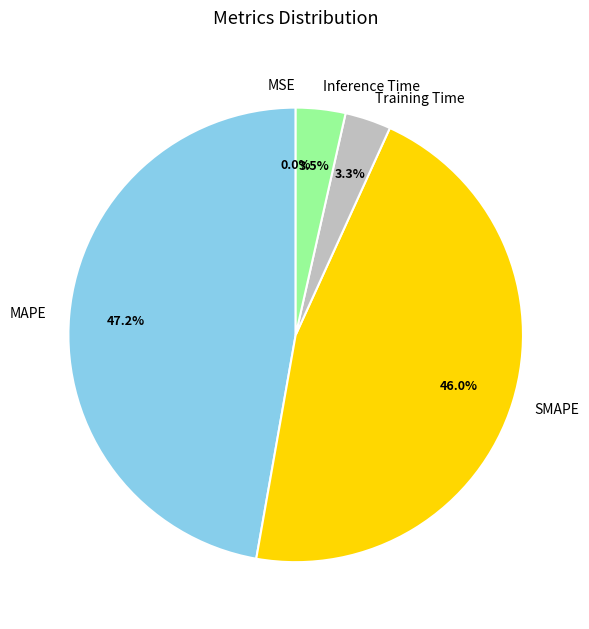

To the nearest percent, what percentage of the pie is Training Time?

3%